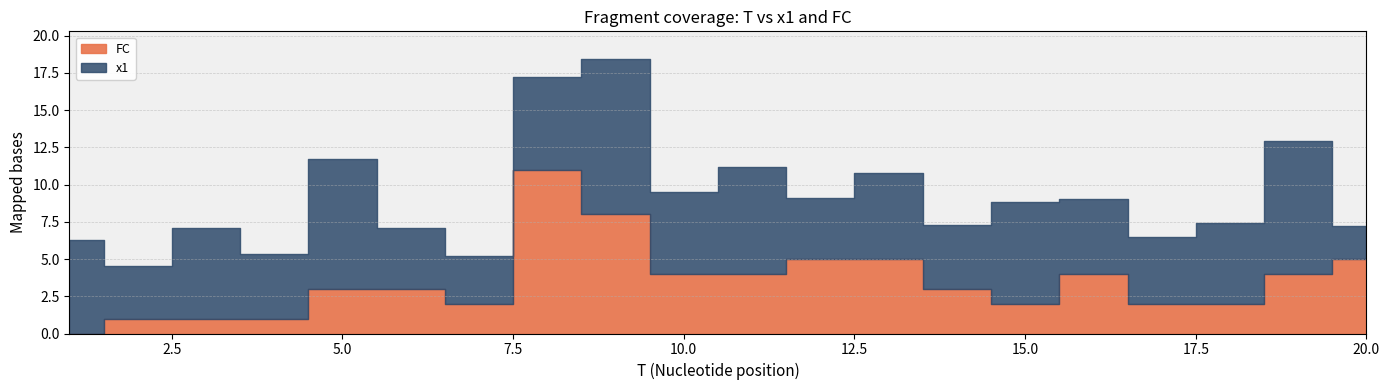

How many lines are shown in the chart?

2